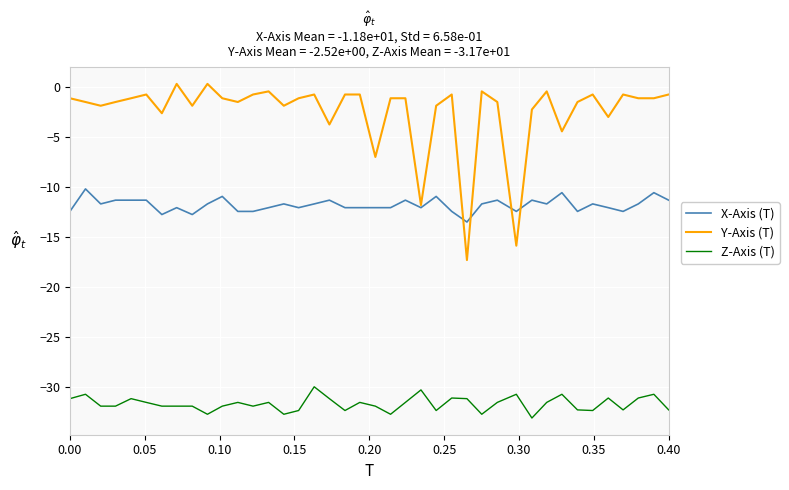

List the series in order of their peak value, highest first.

Y-Axis (T), X-Axis (T), Z-Axis (T)